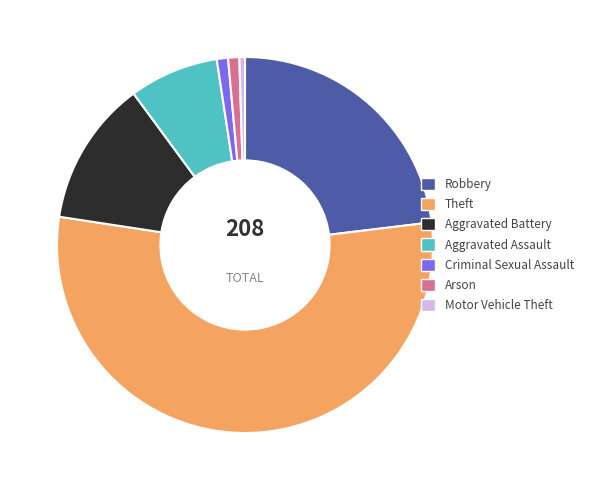

Is there a majority slice in this chart?

Yes